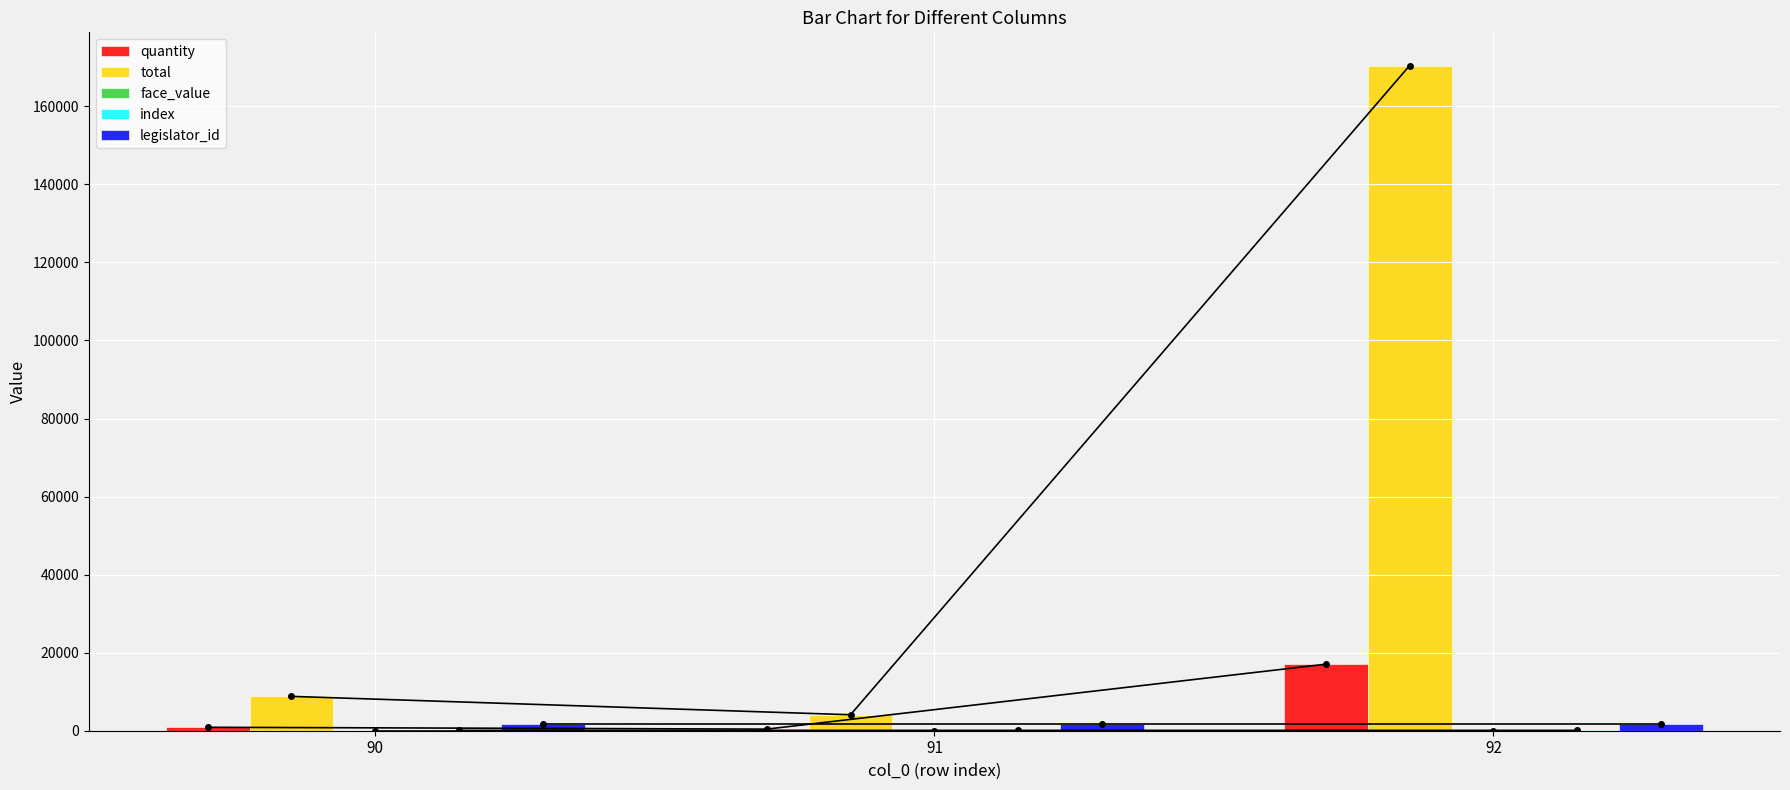

Rank the series by their maximum value, from lowest to highest.

face_value, index, legislator_id, quantity, total